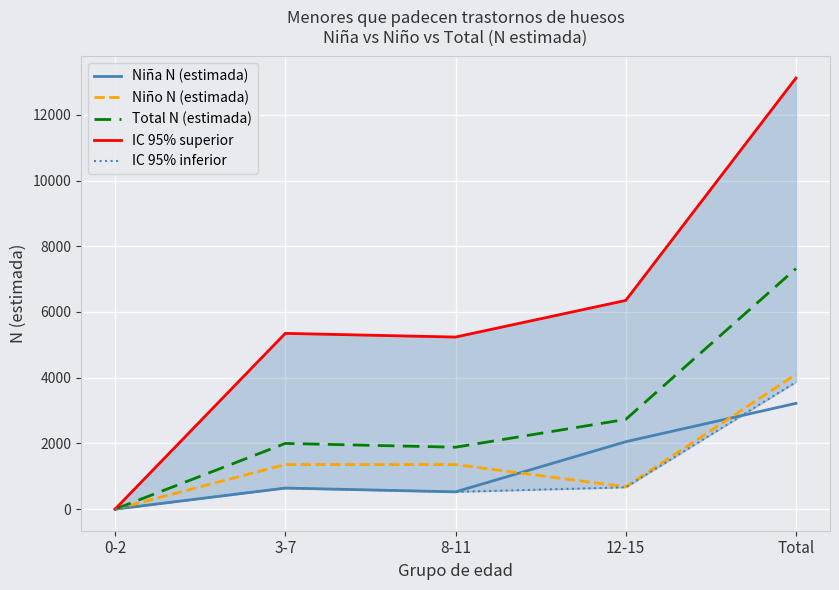

What are all the series names shown in the legend?

Niña N (estimada), Niño N (estimada), Total N (estimada), IC 95% superior, IC 95% inferior